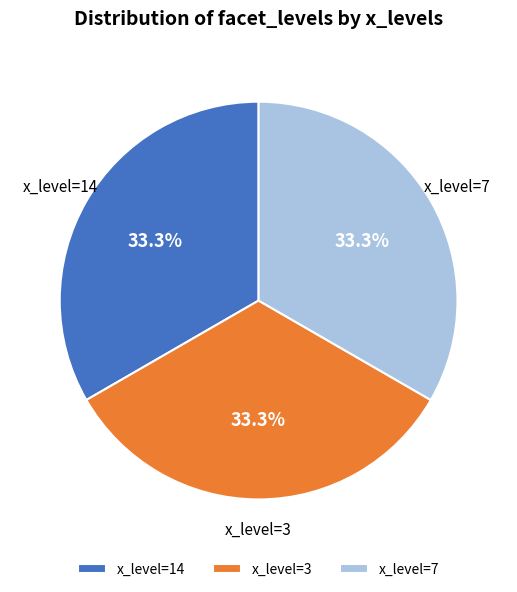

Does x_level=3 account for over 50% of the chart?

No